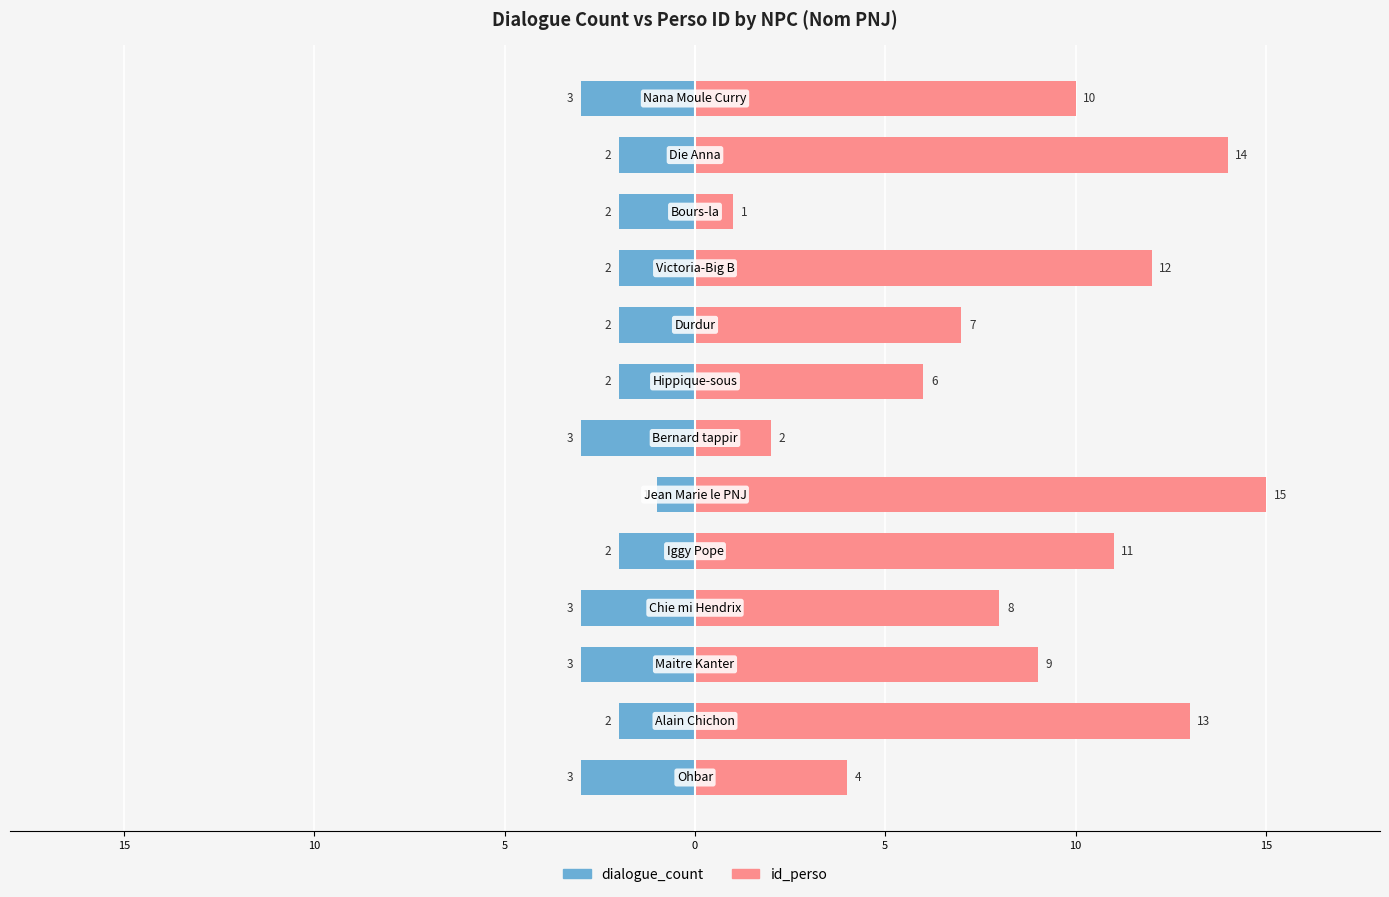

What is the difference between the dialogue_count values at 5 and 15?

1